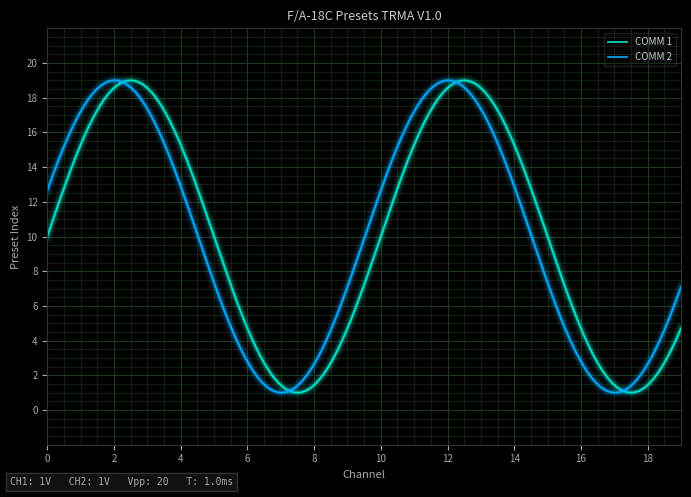

What is the lowest value of the COMM 2 series?

1.0